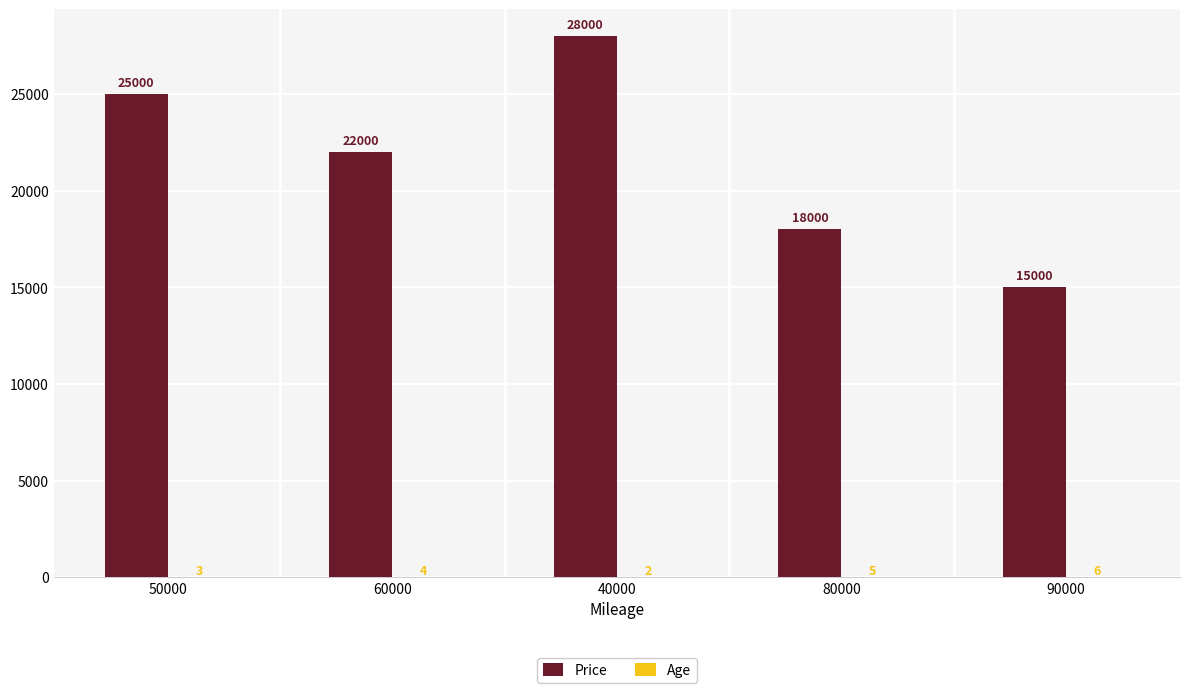

The value of Price at 90000 is 15000. True or false?

True